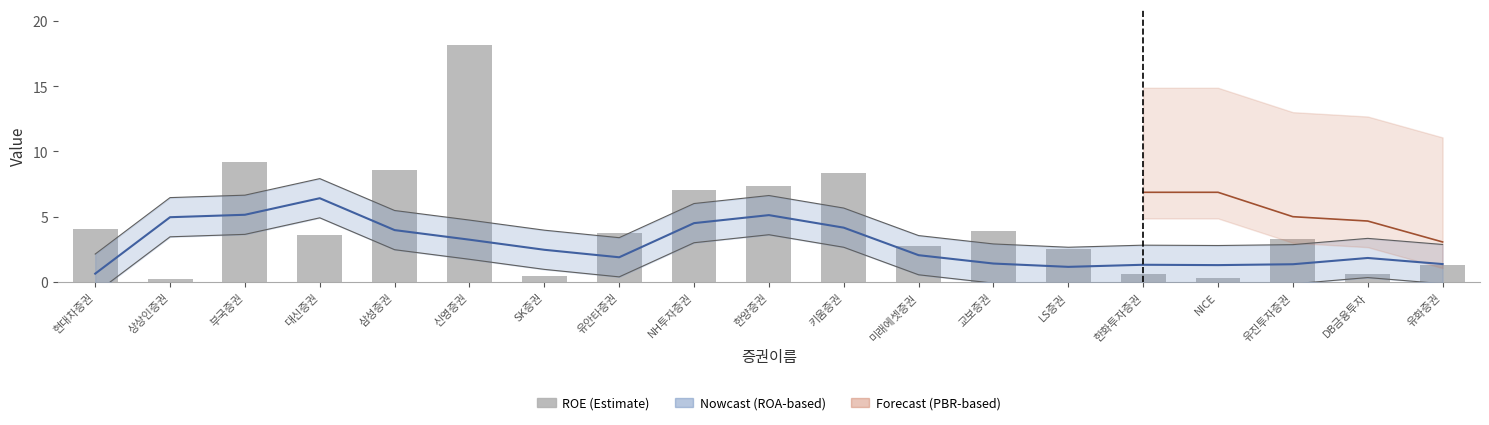

How many data points does each series have?

19